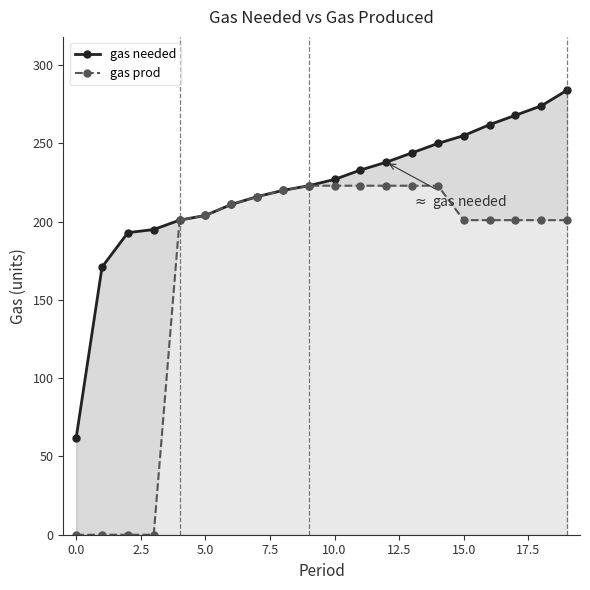

What is the highest value of the gas prod series?

223